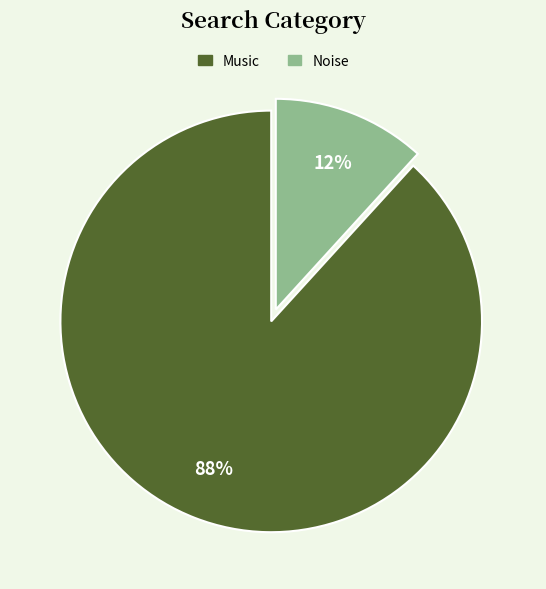

Which slice is the largest?

Music